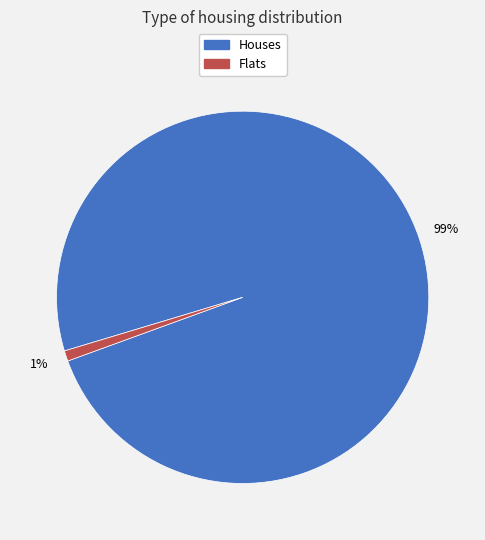

Is there any slice that represents more than half of the pie?

Yes